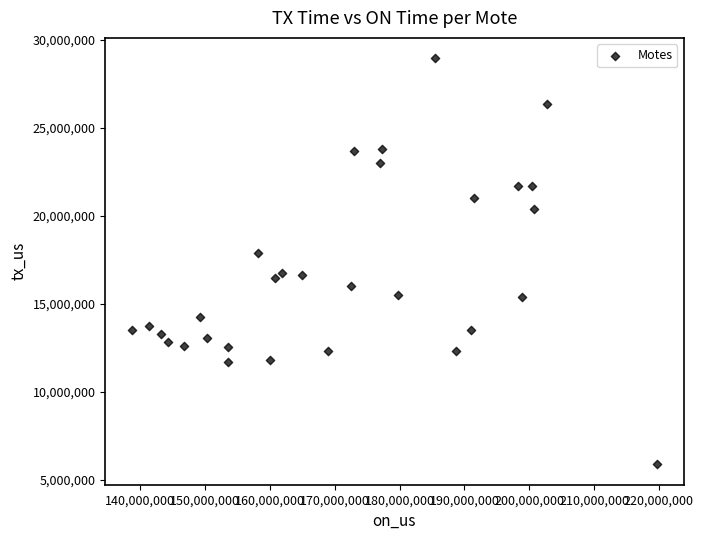

What is the range of Y values (max minus min)?

23047373